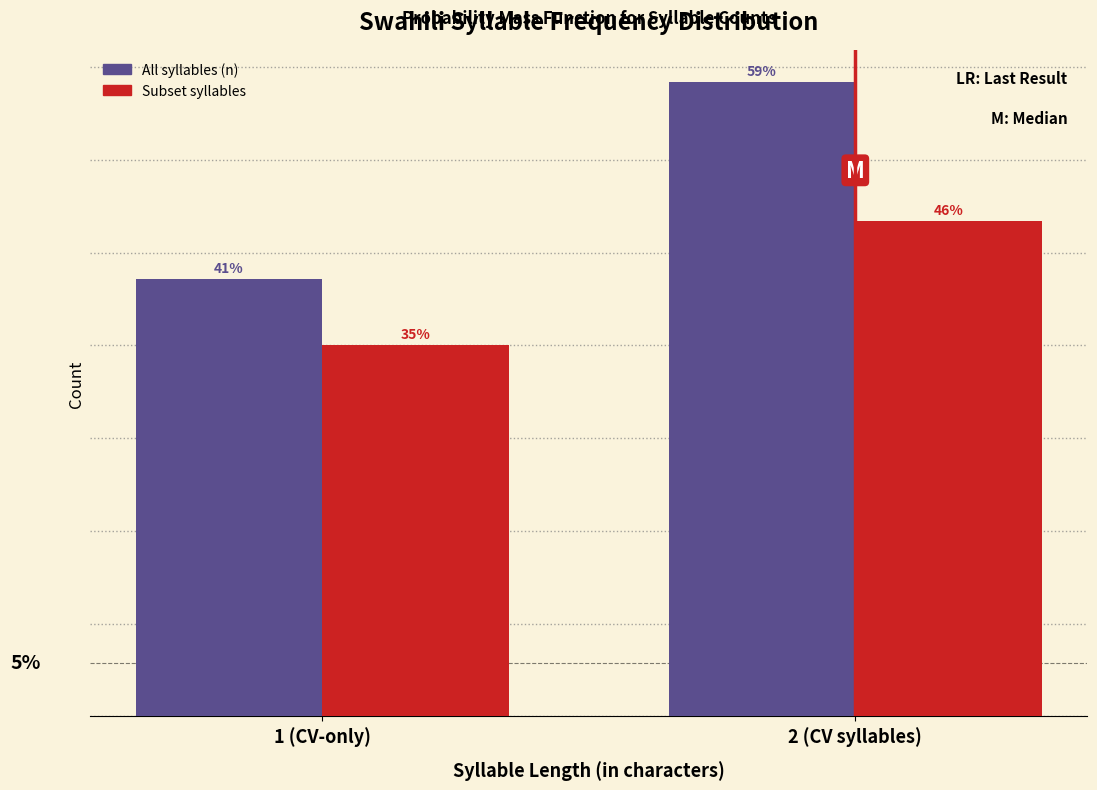

Does the chart contain stacked bars?

No